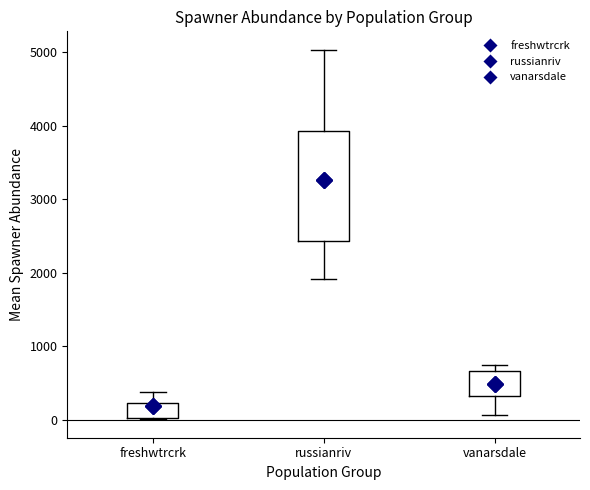

Where does the upper whisker of the box for freshwtrcrk end on the y-axis? The values are not printed on the chart, so give them approximately, as read against the axis.

400